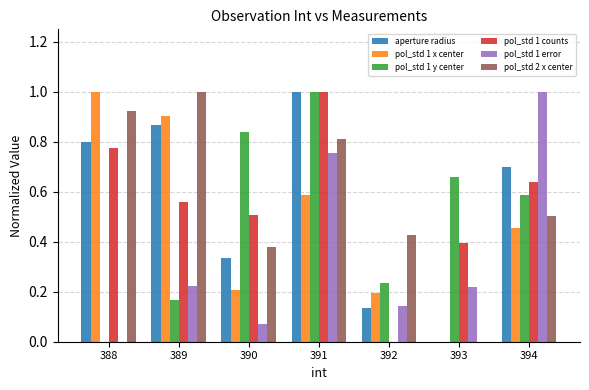

Which series changed the most between 393 and 394?

pol_std 1 error